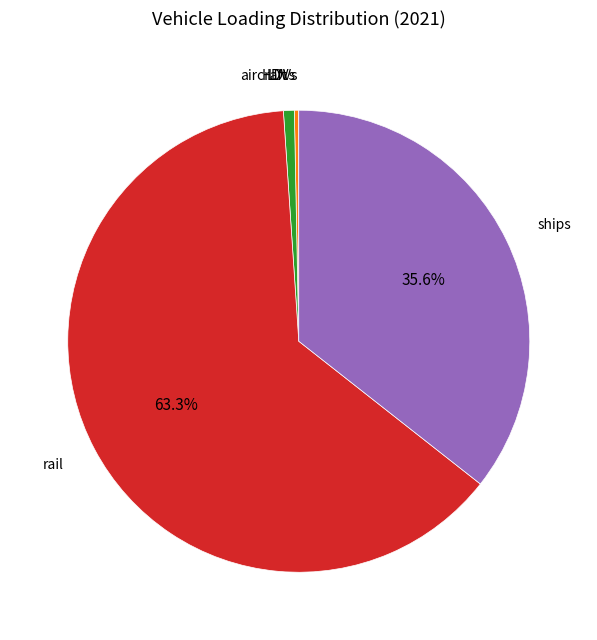

To the nearest percent, what is the difference between the rail and HDVs slice percentages?

63%